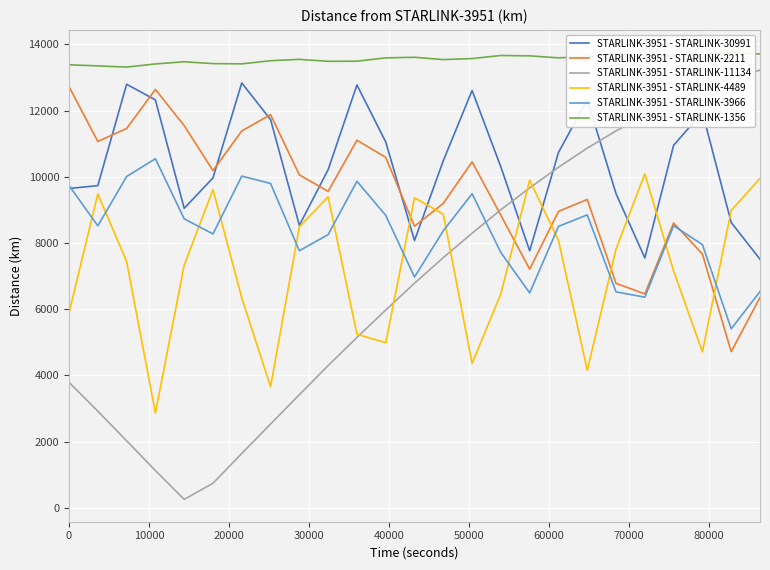

What is the maximum value for STARLINK-3951 - STARLINK-2211?

12723.0